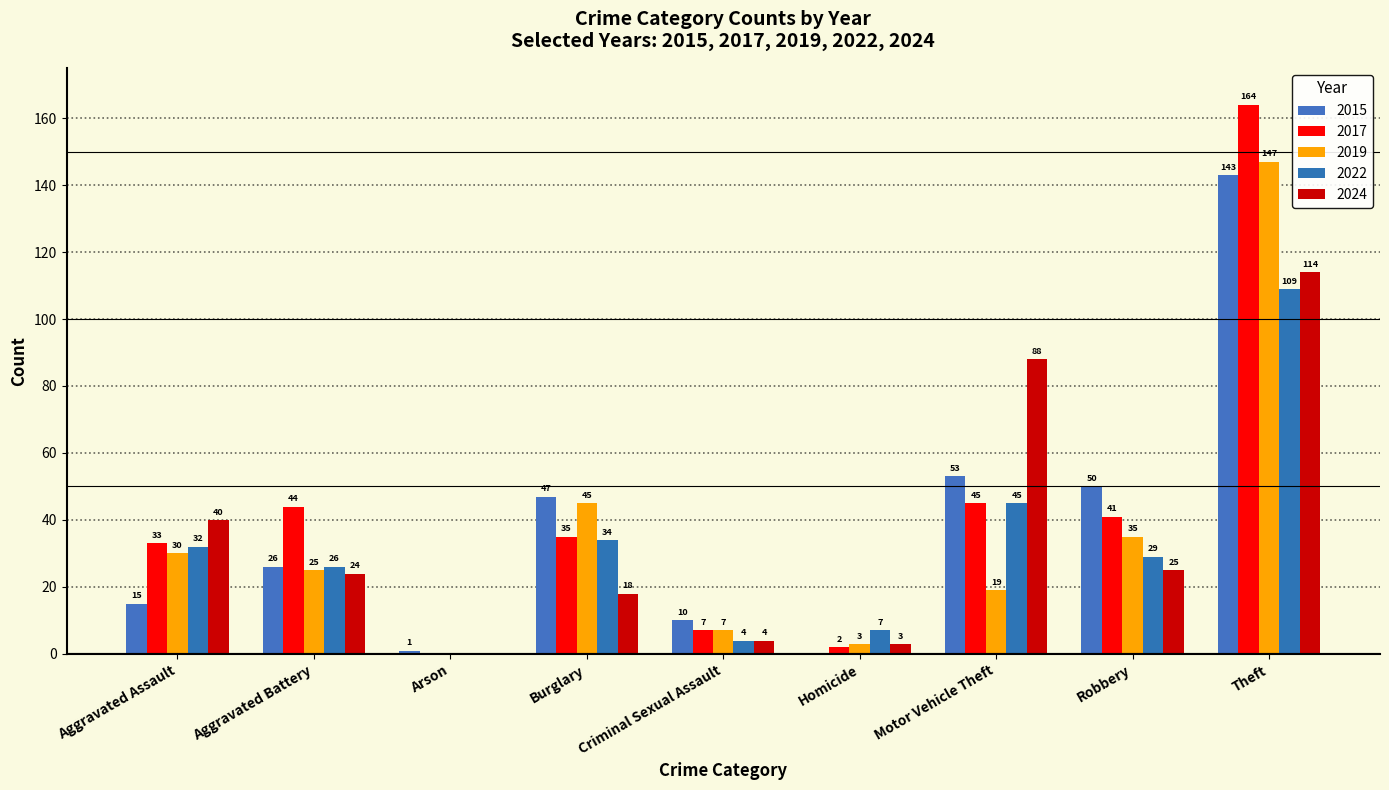

The value of 2024 at Motor Vehicle Theft is 88. True or false?

True